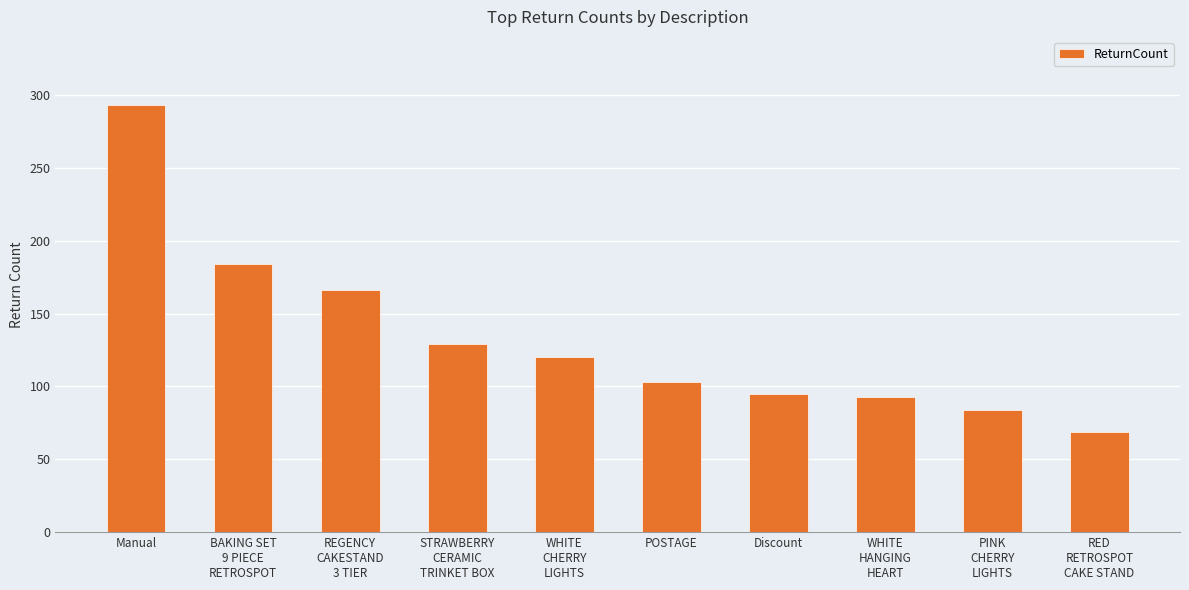

Which has a higher value, BAKING SET
9 PIECE
RETROSPOT or REGENCY
CAKESTAND
3 TIER?

BAKING SET
9 PIECE
RETROSPOT